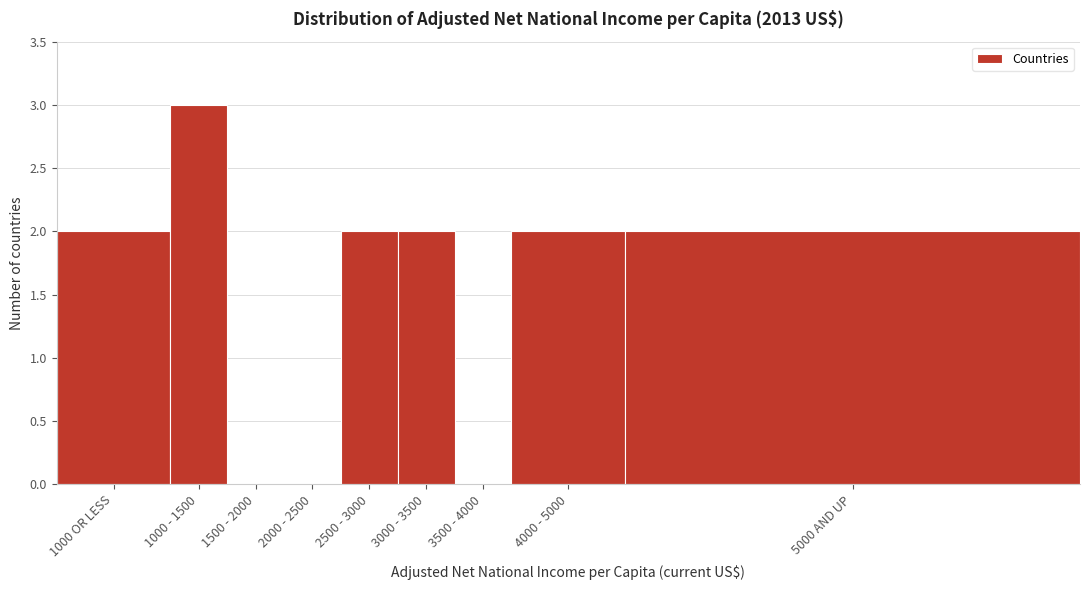

Reading left to right, transcribe all the data shown in this chart.

1000 OR LESS=2	1000 - 1500=3	1500 - 2000=0	2000 - 2500=0	2500 - 3000=2	3000 - 3500=2	3500 - 4000=0	4000 - 5000=2	5000 AND UP=2